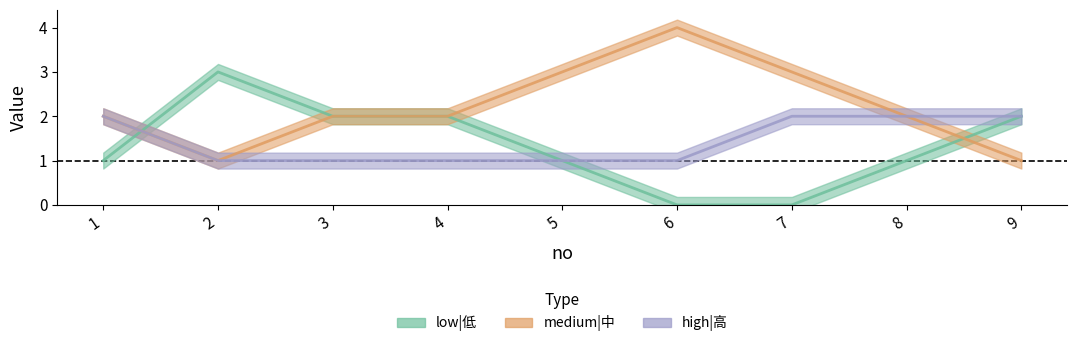

Rank the categories by medium|中 value from lowest to highest.

2, 9, 1, 3, 4, 8, 5, 7, 6